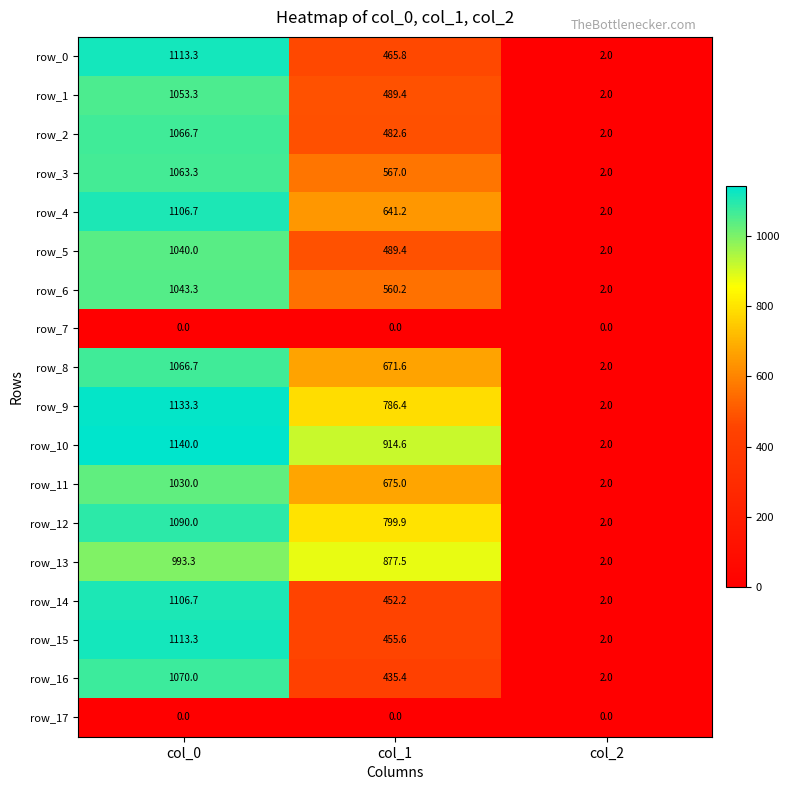

Which series has the widest spread of values?

row_10